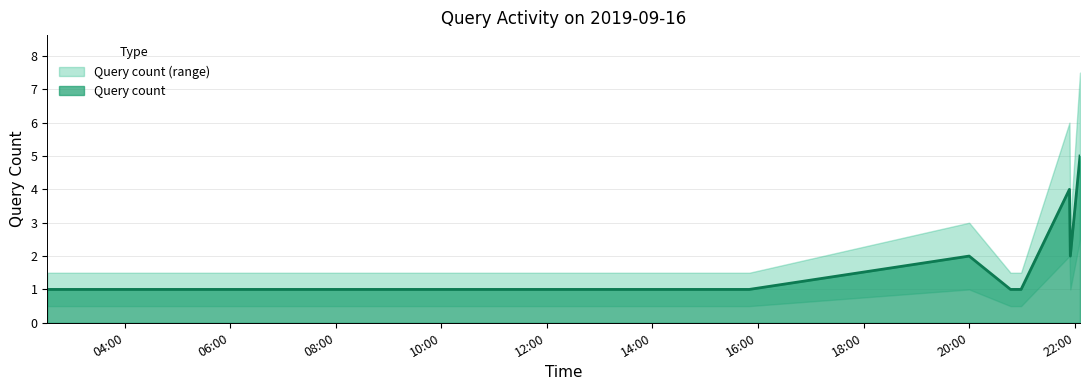

What is the highest value of the Query count series?

5